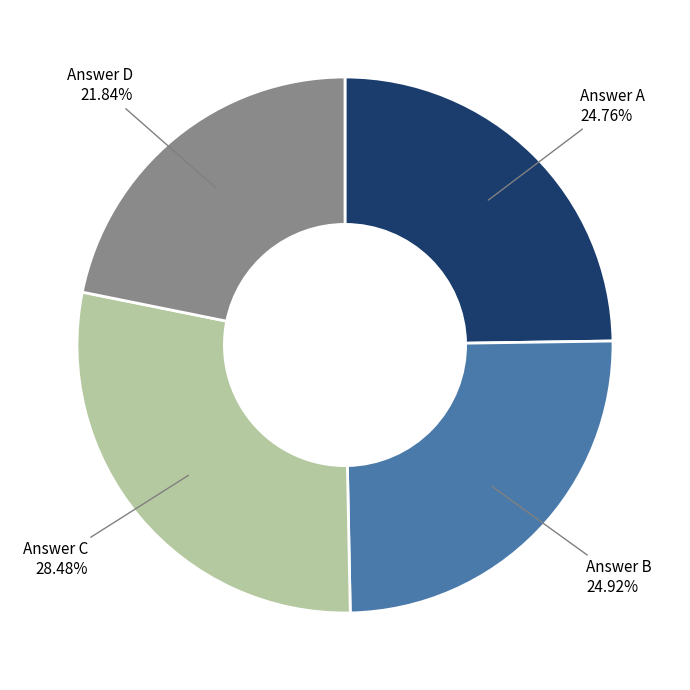

Does any single category account for the majority?

No